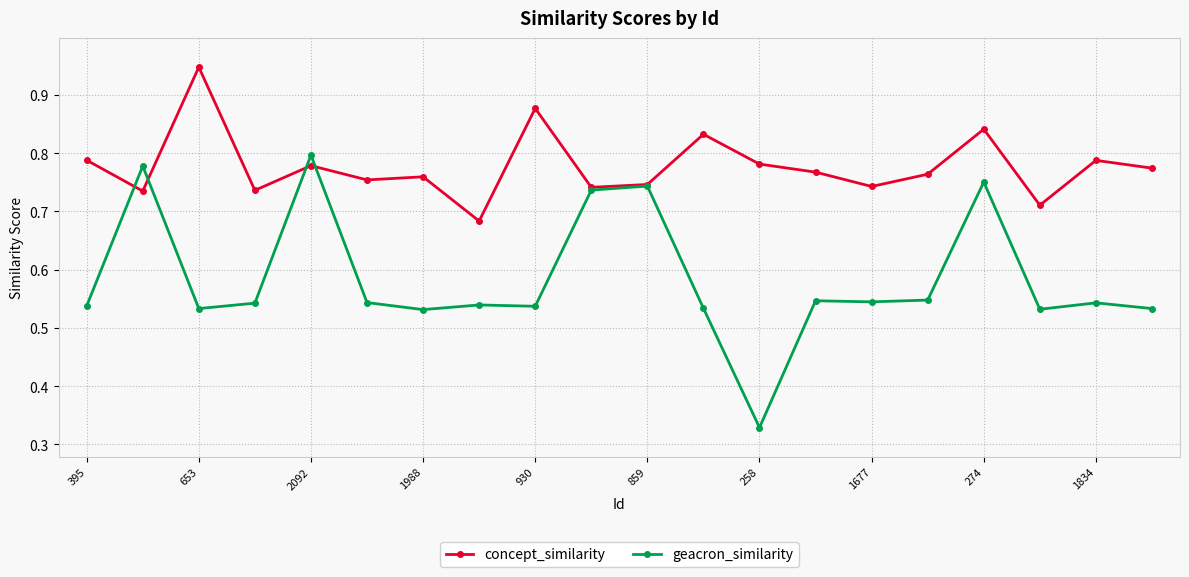

True or false: geacron_similarity has more than 1 points higher than both neighbors.

True